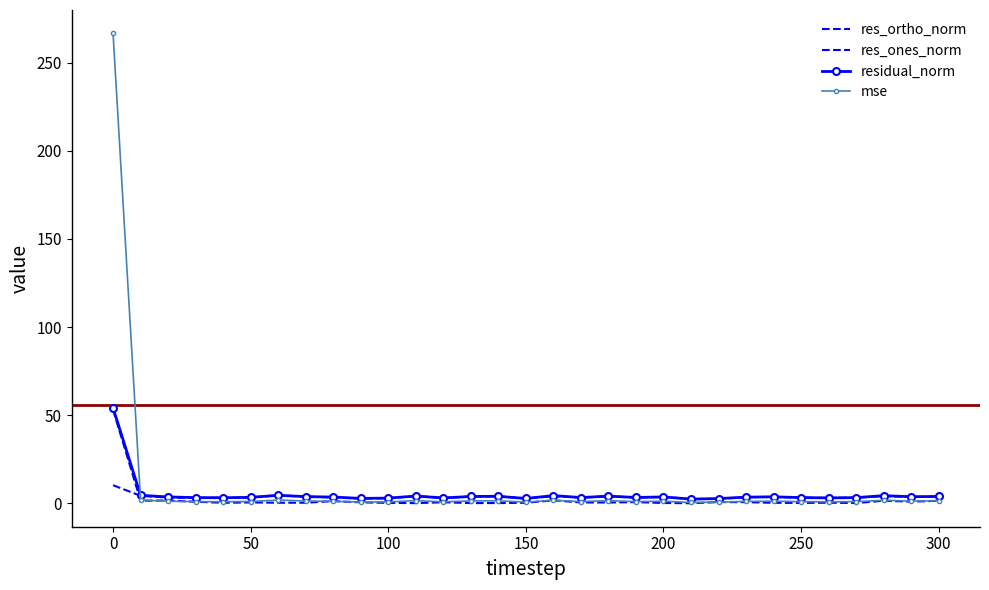

How many categories are shown in the chart?

31